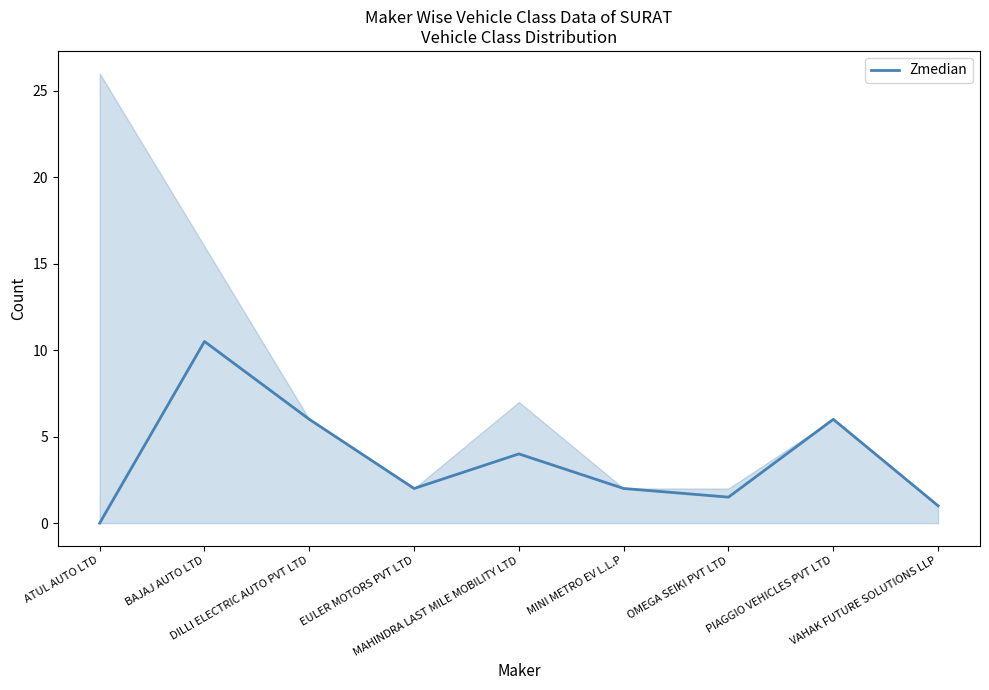

Is it true that the value at MINI METRO EV L.L.P is 0.7?

False